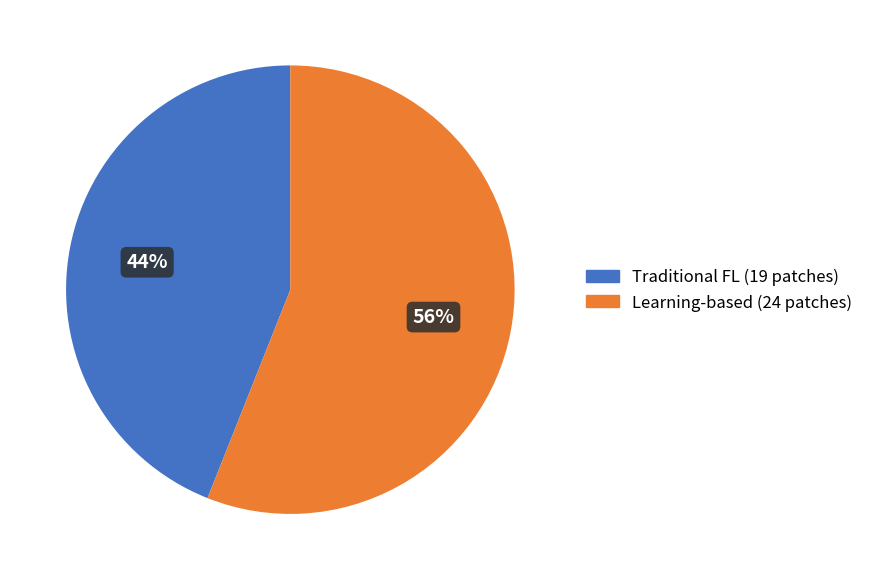

What is the ratio of the value at Traditional FL (19 patches) to the value at Learning-based (24 patches)?

0.8